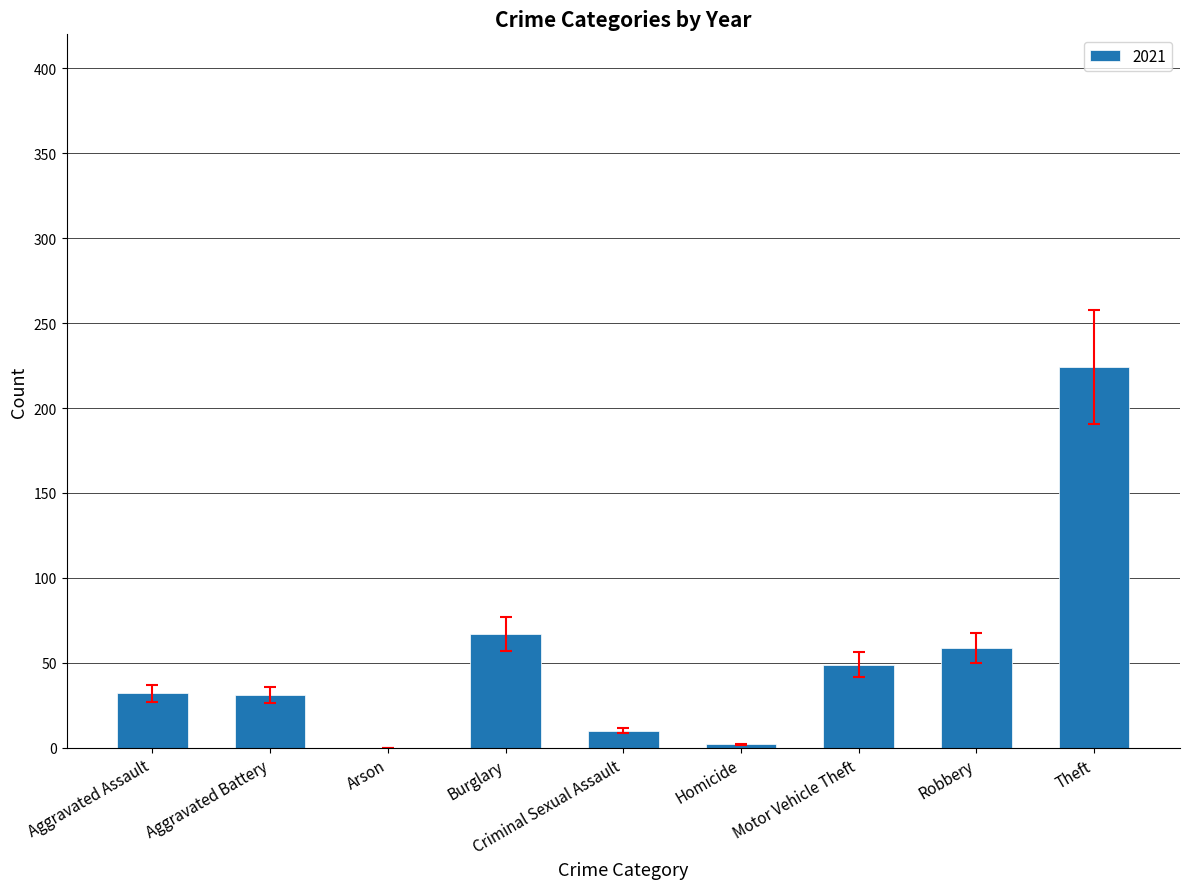

What is the sum of the values at Theft and Aggravated Assault?

256